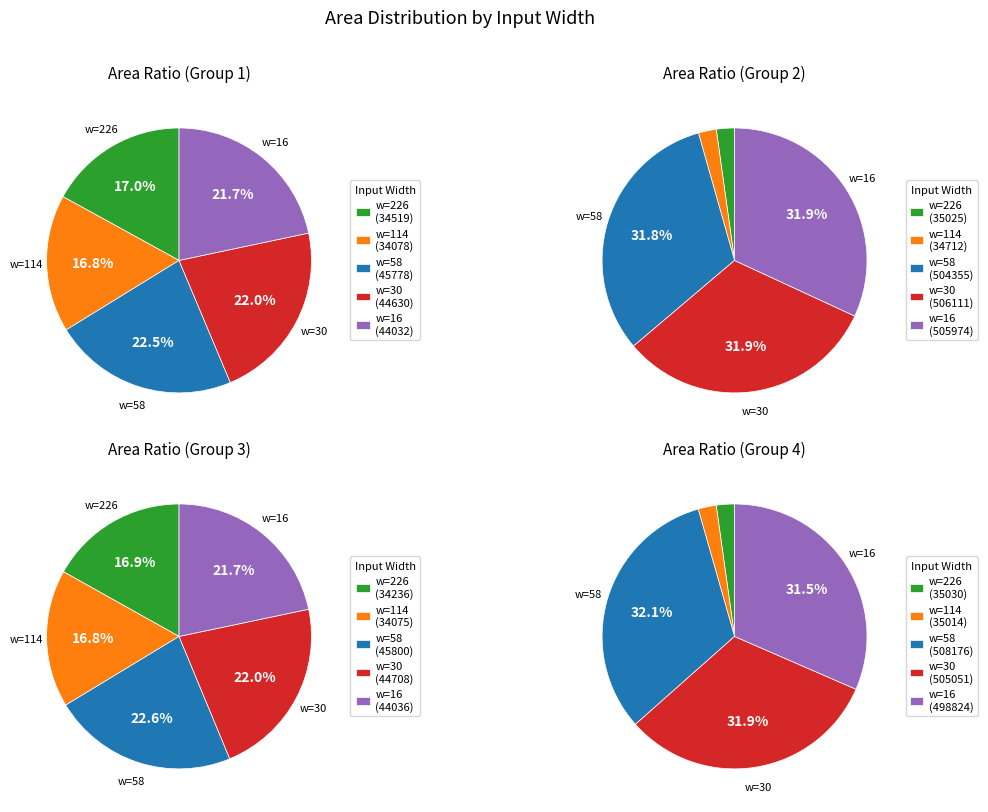

To the nearest percent, what portion does 58 represent?

23%